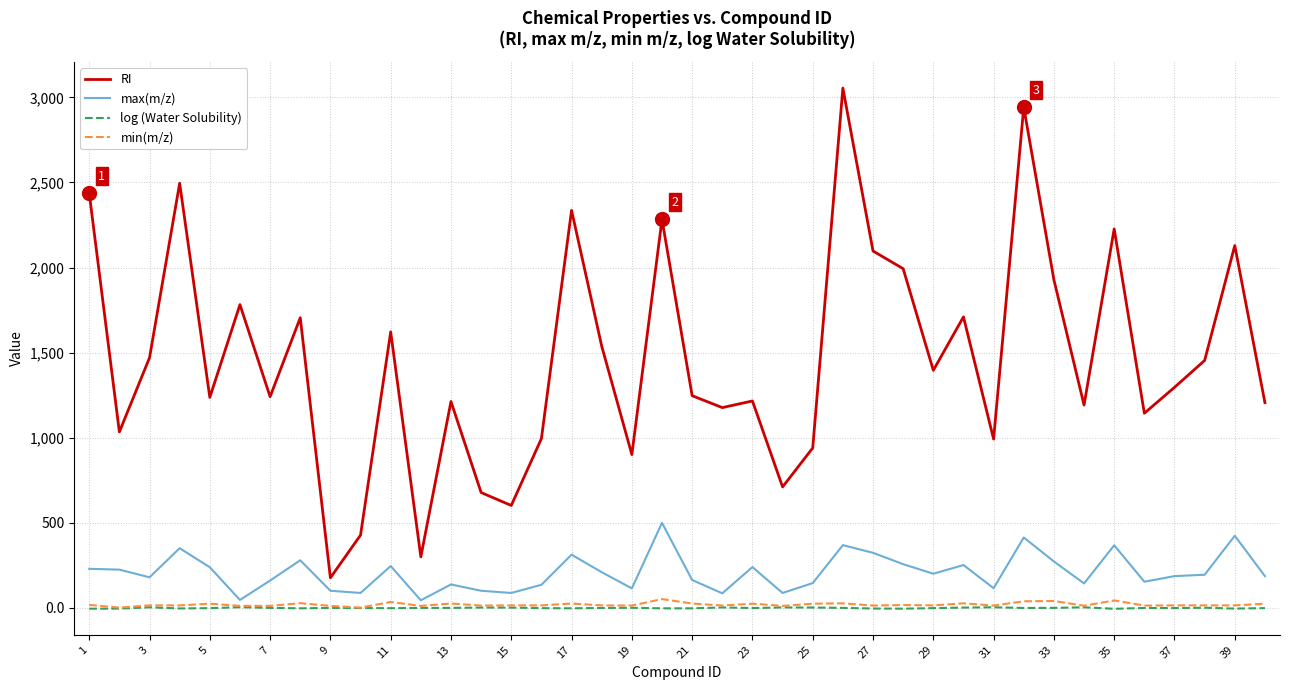

Which series has the largest range (max minus min)?

RI